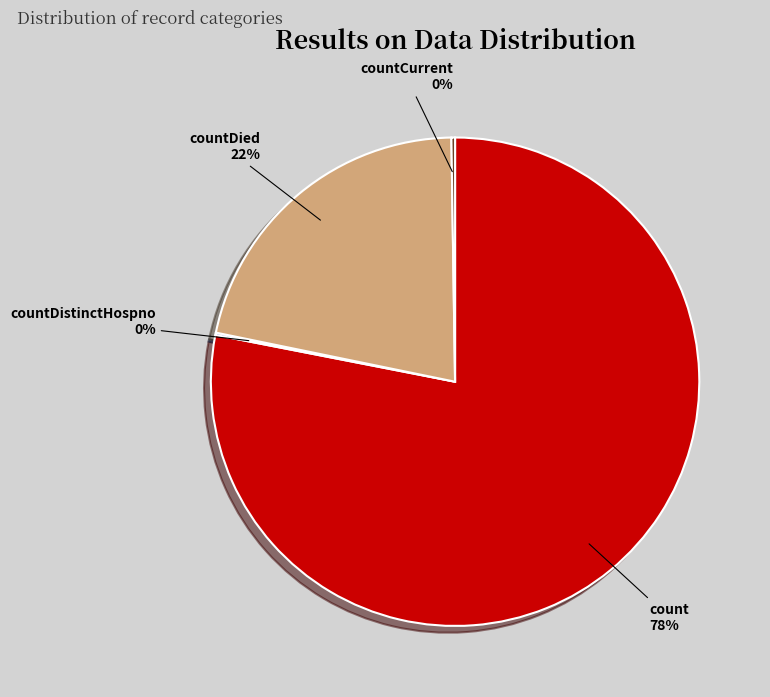

Which category has the biggest portion of the pie?

count